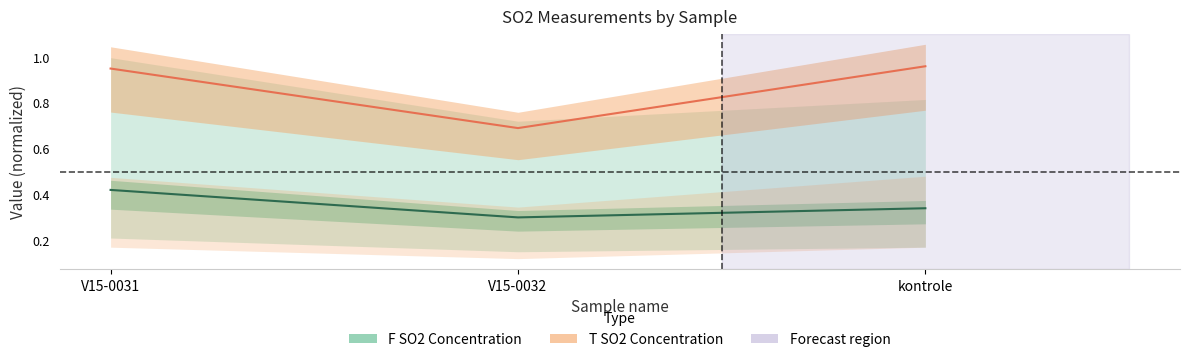

What is the spread (max minus min) of values at V15-0031?

0.5